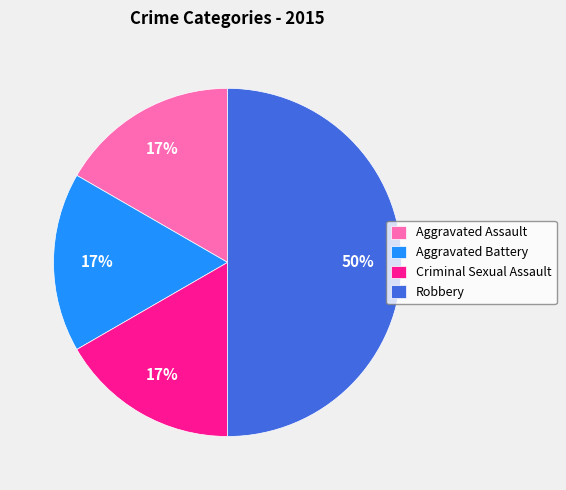

Is Criminal Sexual Assault the majority of the pie?

No